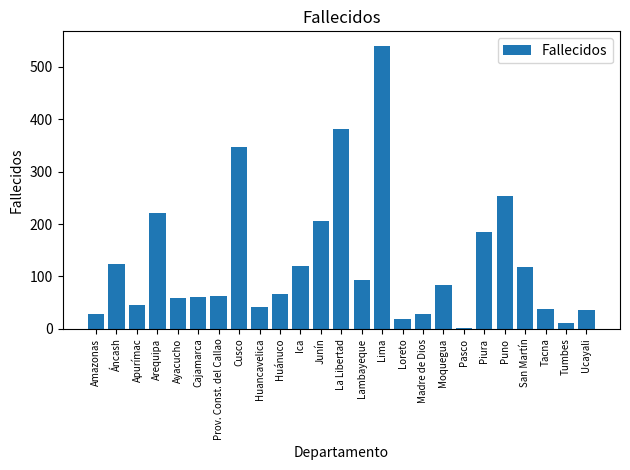

What is the value of the 2nd bar from the left?

123